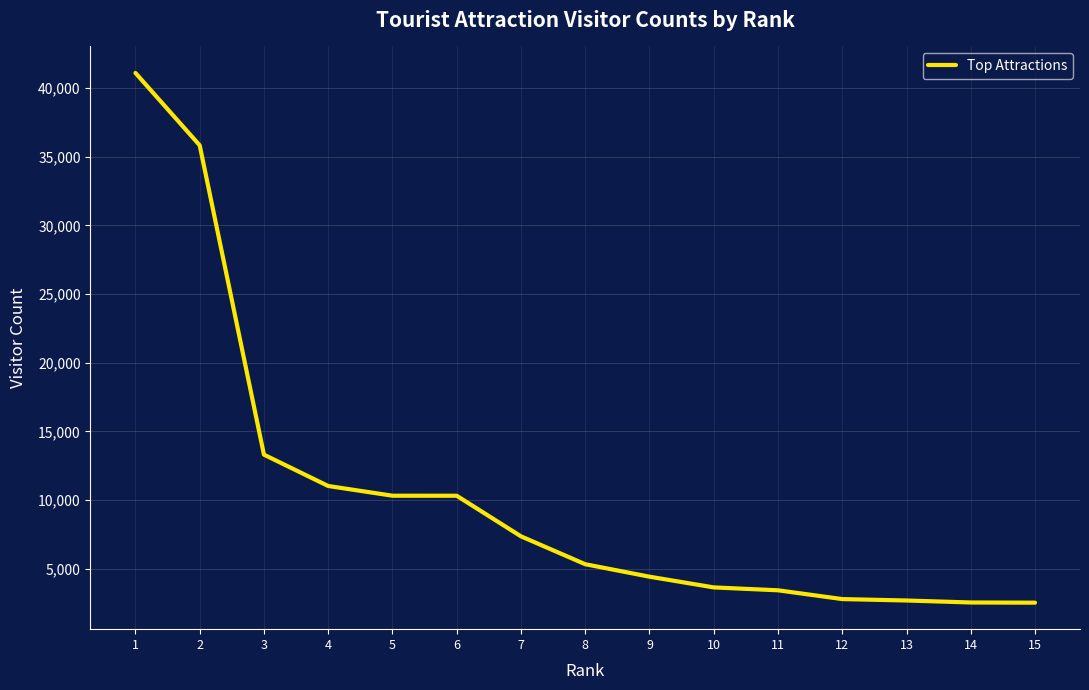

Is it true that the value at 1 is 41094?

True